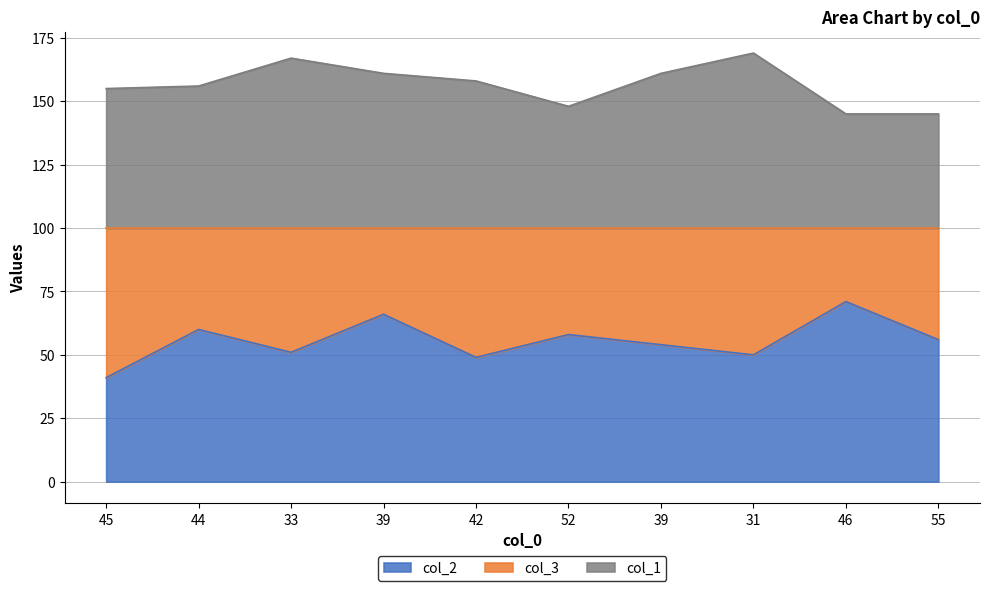

True or false: col_1 and col_2 intersect in this chart.

False